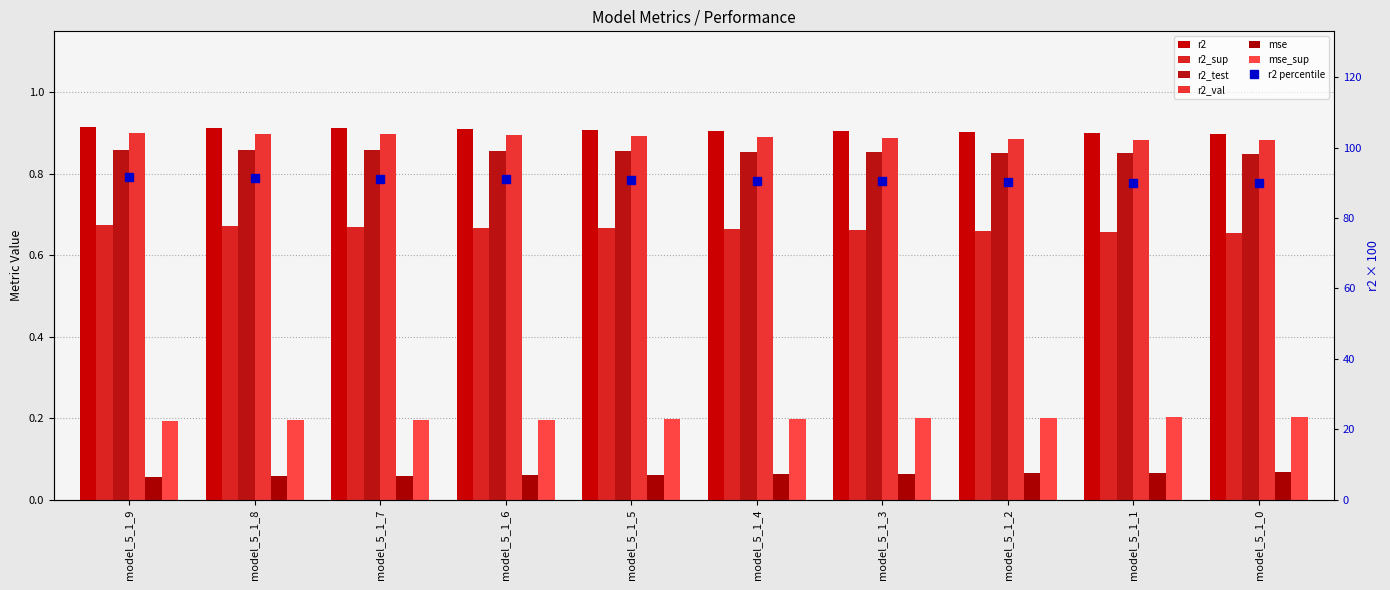

What is the sum of the mse values at model_5_1_8 and model_5_1_1?

0.1